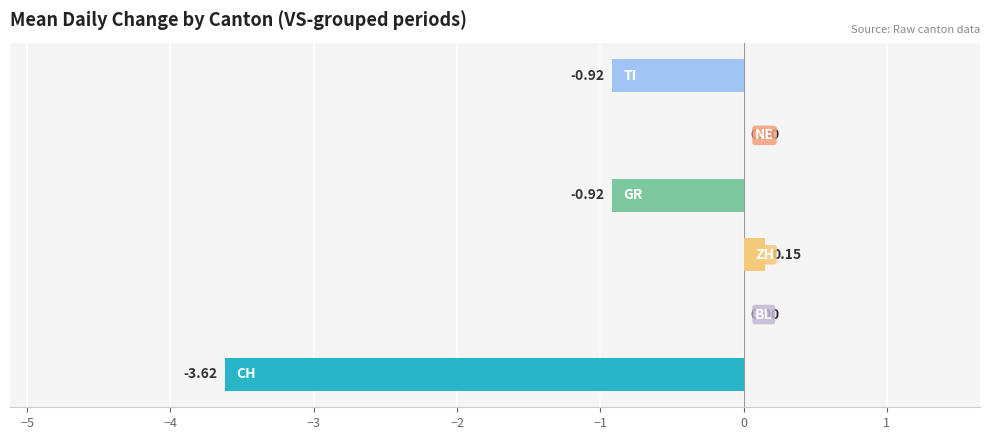

Are the bars grouped side by side (vs. stacked)?

No